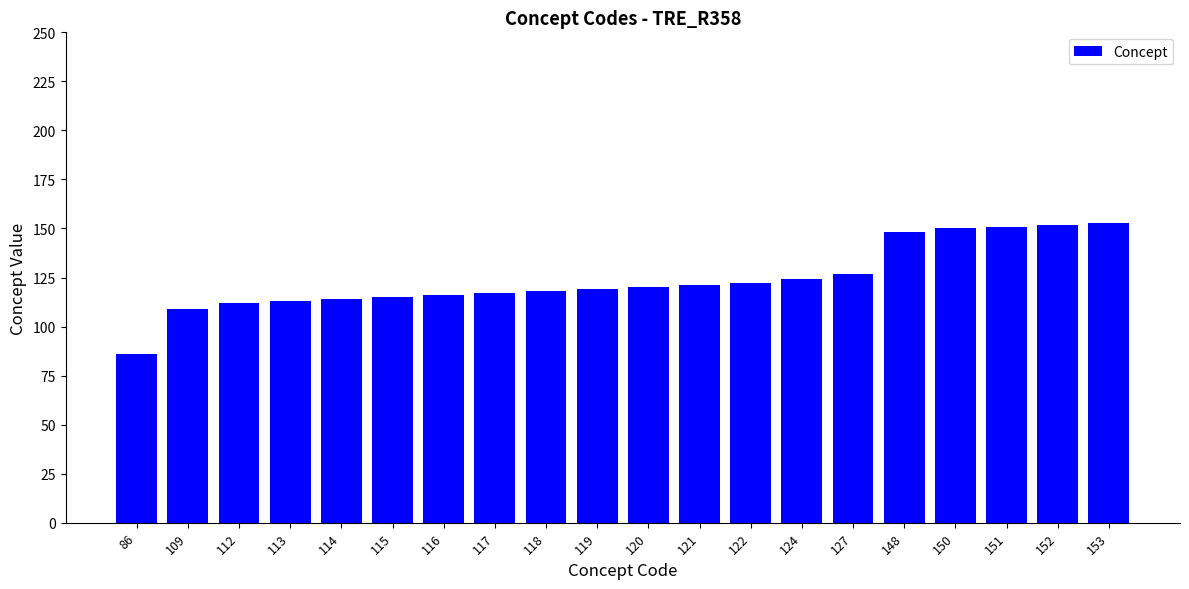

Approximately how many times larger is the value at 114 compared to 115?

1.0